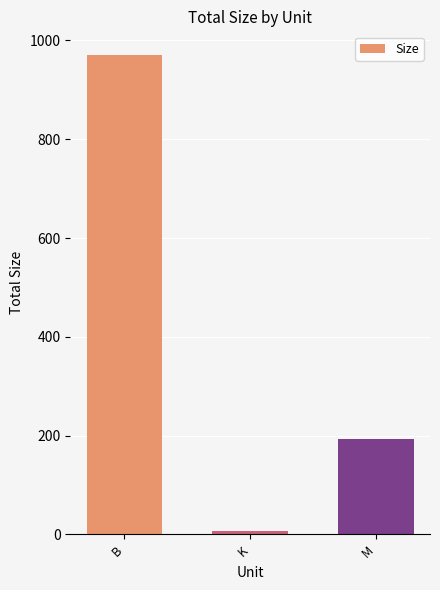

What is the average value?

390.3